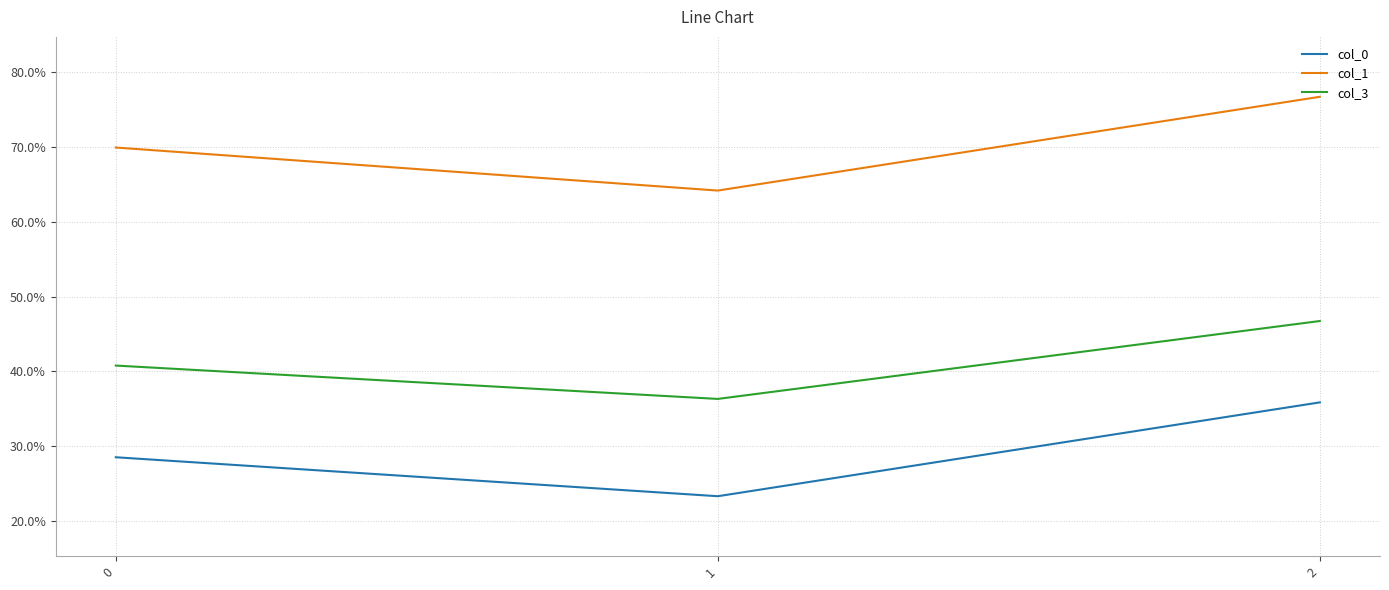

Is it true that col_1 equals 0.6 at 1?

True